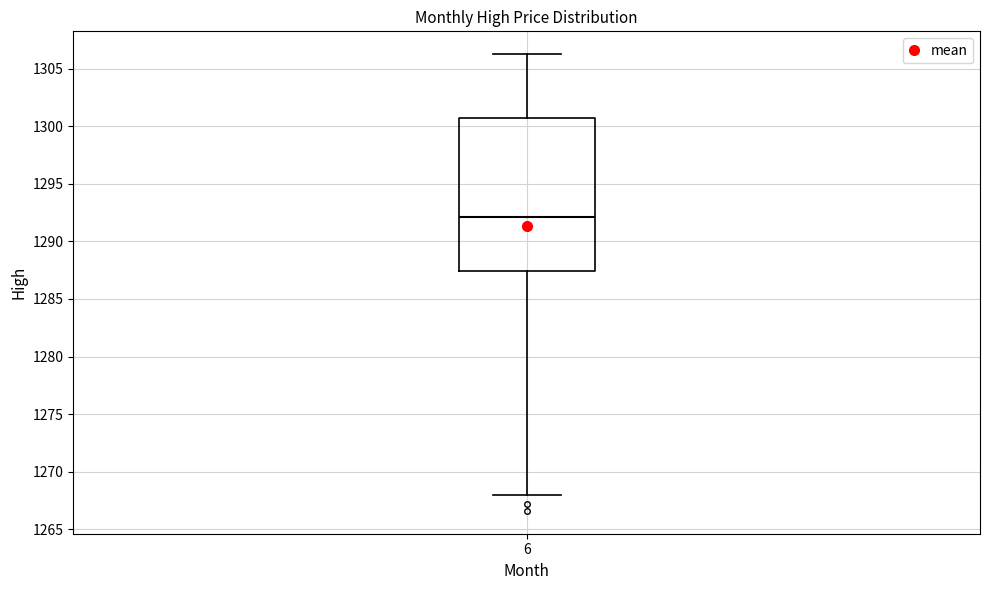

Transcribe this box plot: give where the median line is, the range the box spans, and where the two whiskers end, as read against the y-axis. The values are not printed on the chart, so give them approximately, as read against the axis.

median 1292.0, box 1287.5 to 1300.5, whiskers 1268.0 to 1306.5